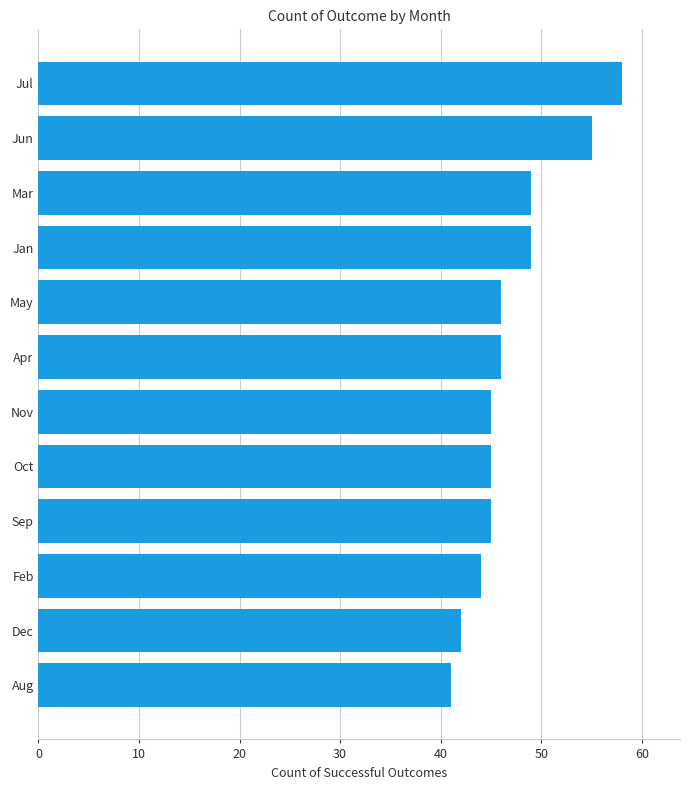

What is the difference between the maximum and minimum values?

17